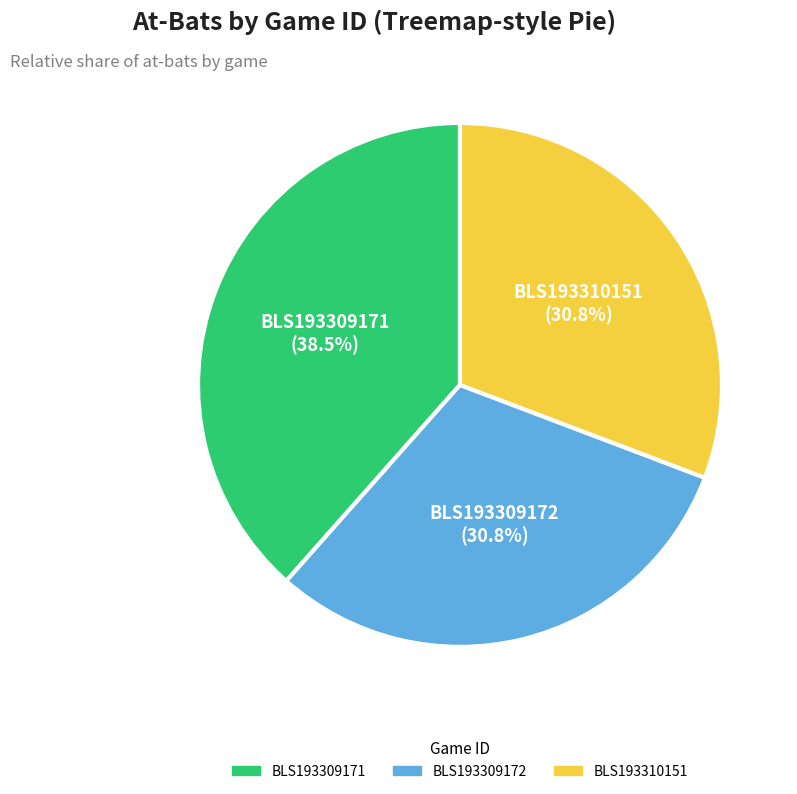

Which has a higher value, BLS193309171 or BLS193310151?

BLS193309171